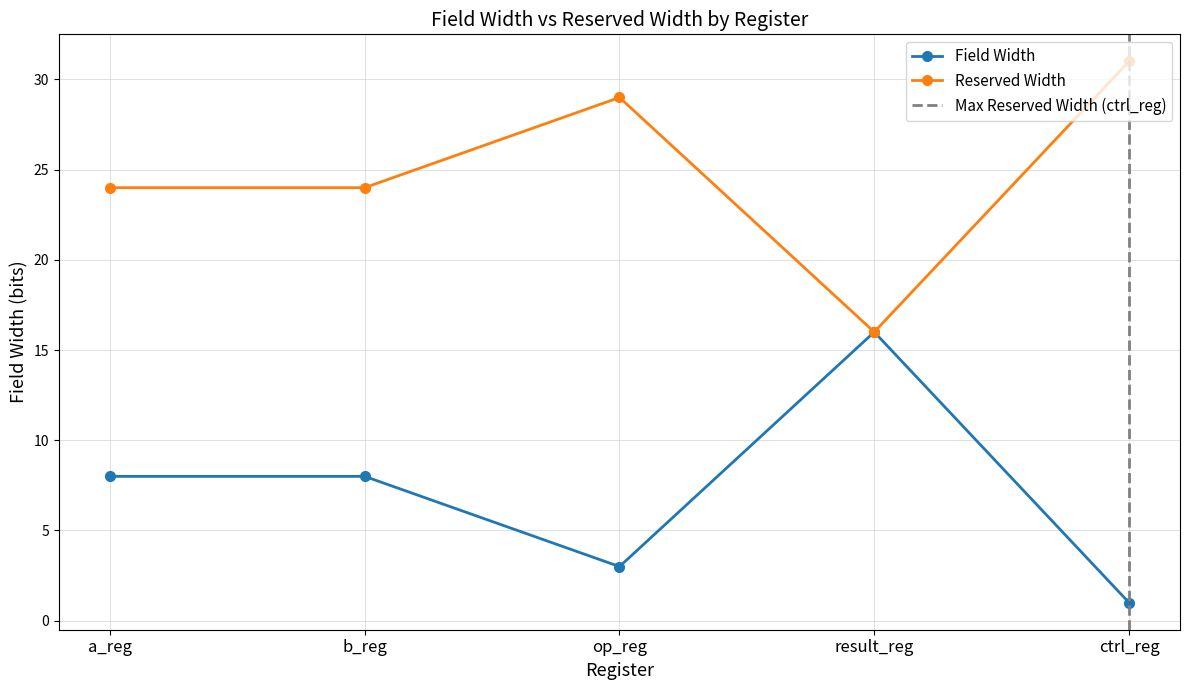

Which category has the lowest value across all series?

ctrl_reg